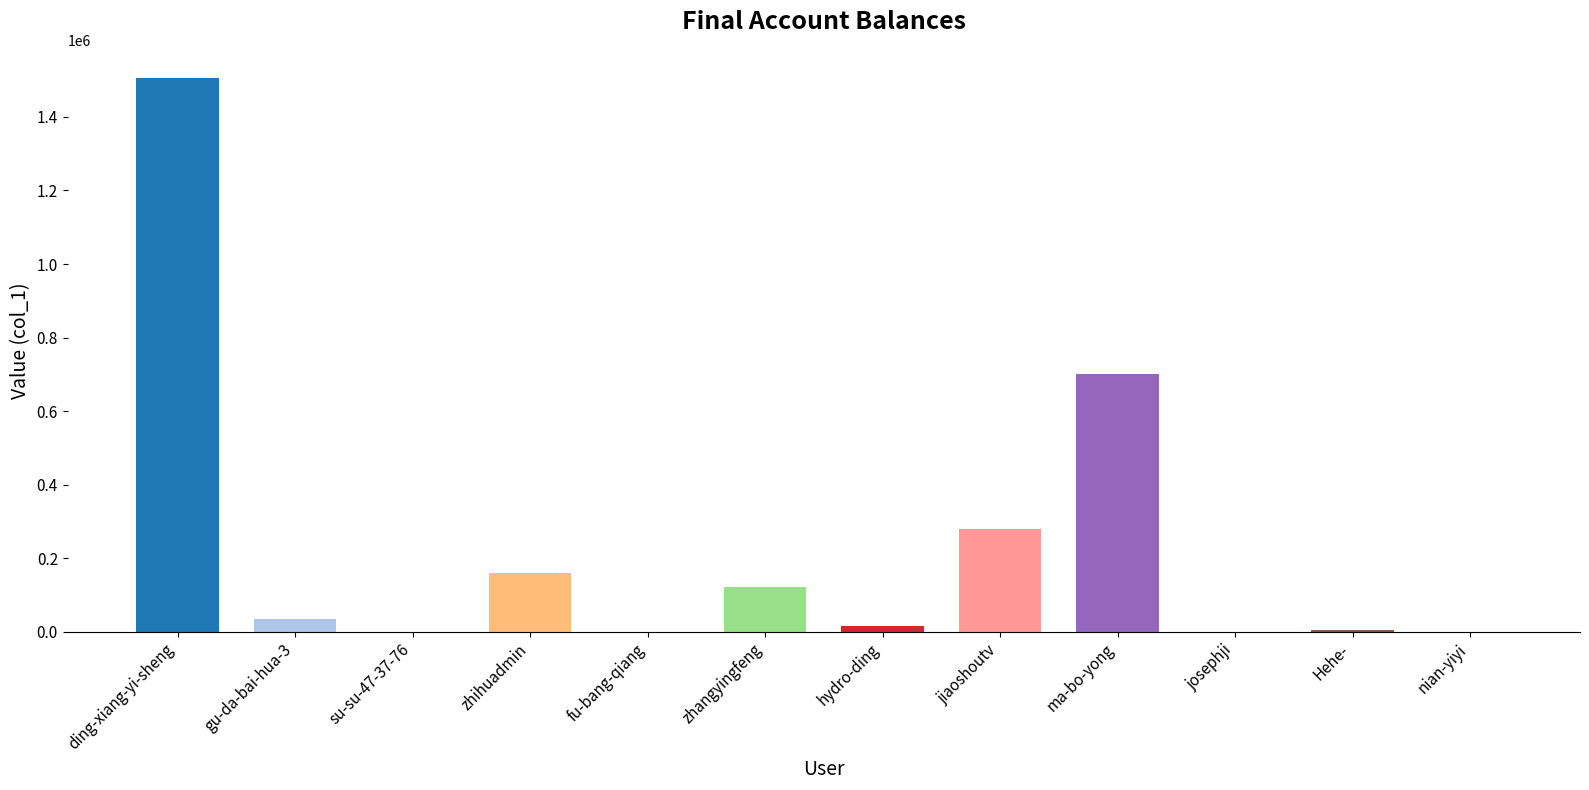

What is the sum of all values?

2827600